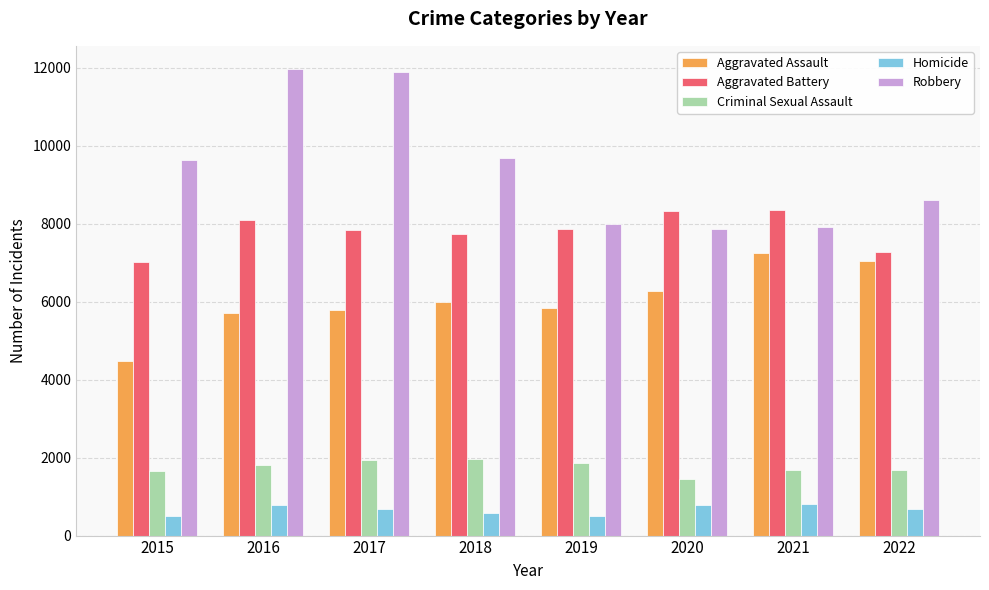

What is the value of the Aggravated Assault bar at the 2nd from the left?

5712